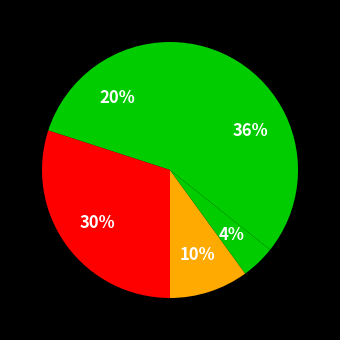

How many slices are in this pie chart?

5